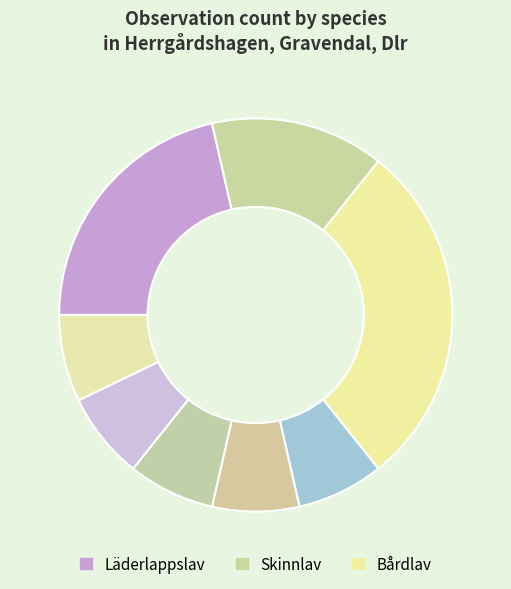

How many segments does this pie chart have?

8